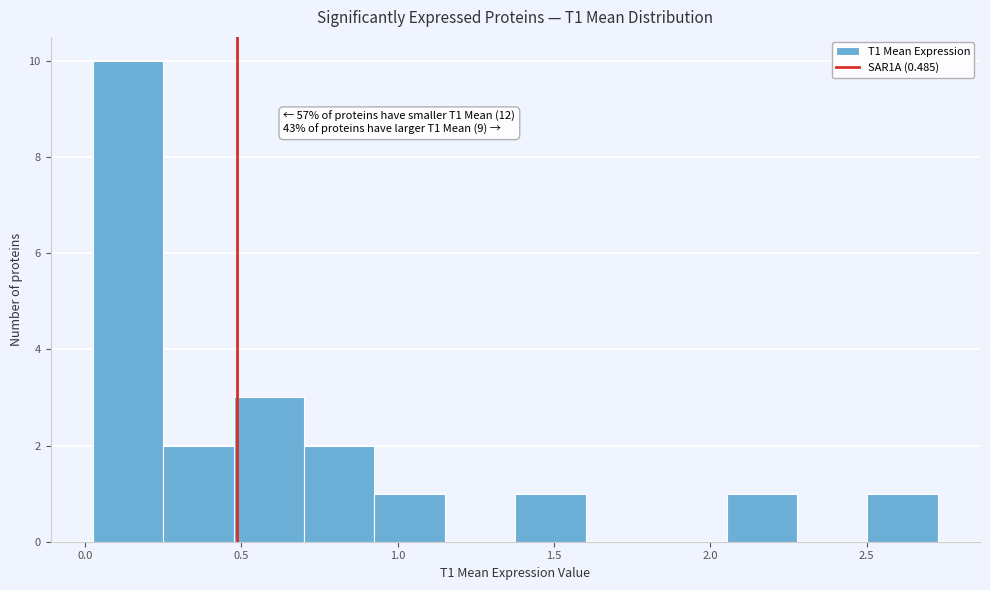

Which range on the x-axis has the tallest bar?

0.00 to 0.25